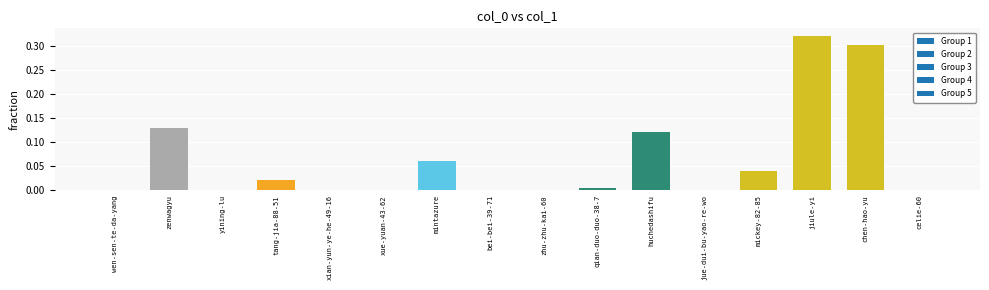

At which category does the chart reach its peak across all series?

jiule-yi